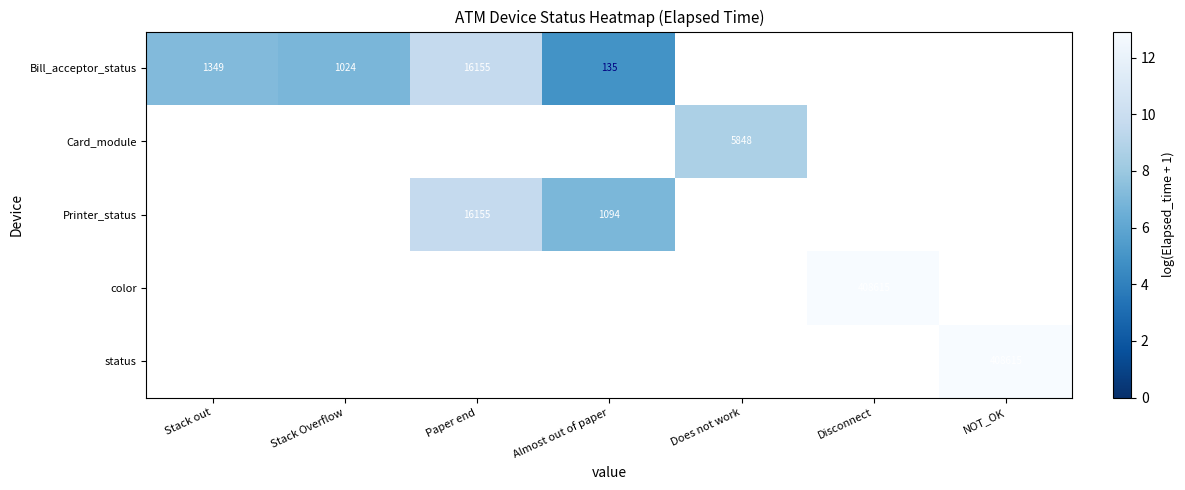

The Printer_status series shows 7.0 at Almost out of paper. True or false?

True